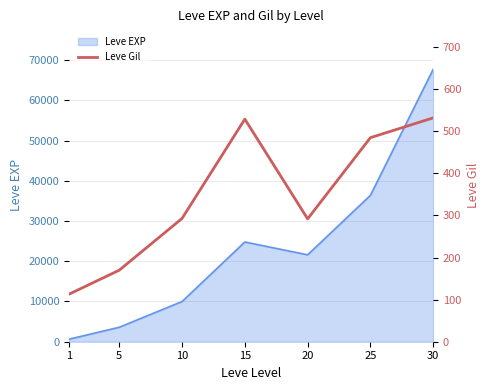

The value of Leve EXP at 25 is 50418. True or false?

False